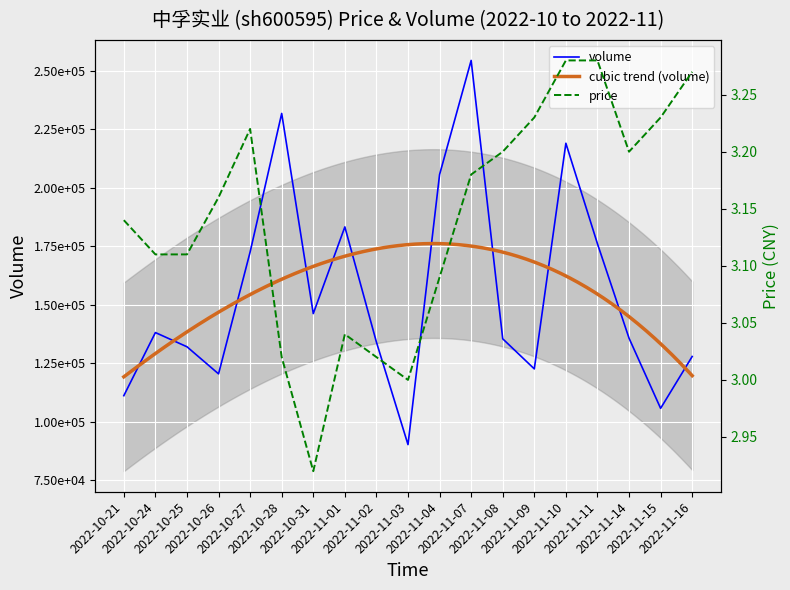

True or false: price and volume intersect in this chart.

False